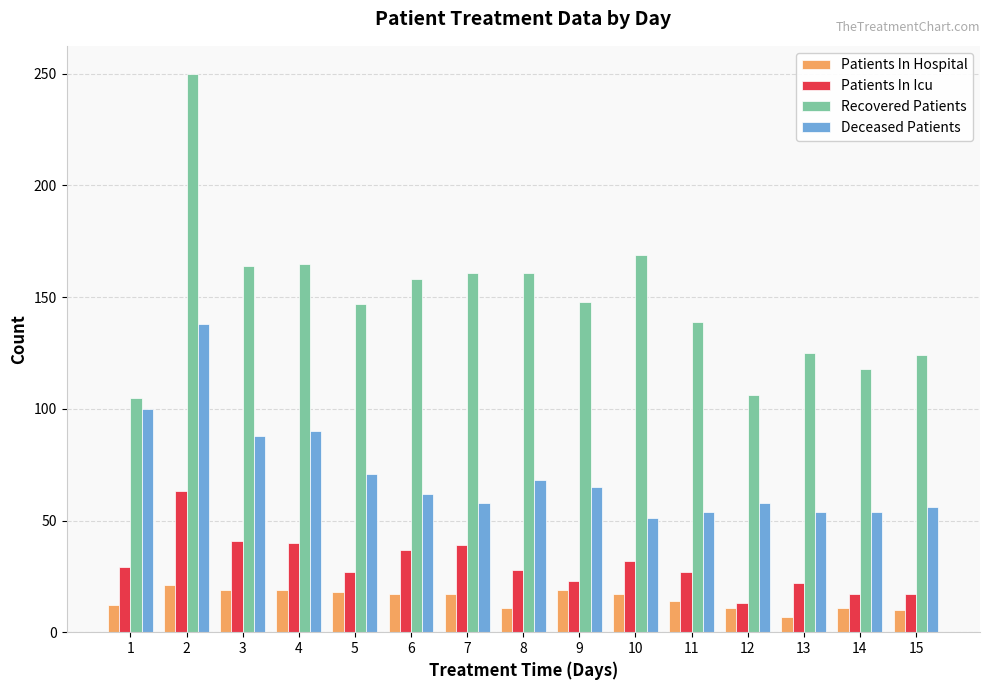

Which series has the largest total across all categories?

Recovered Patients